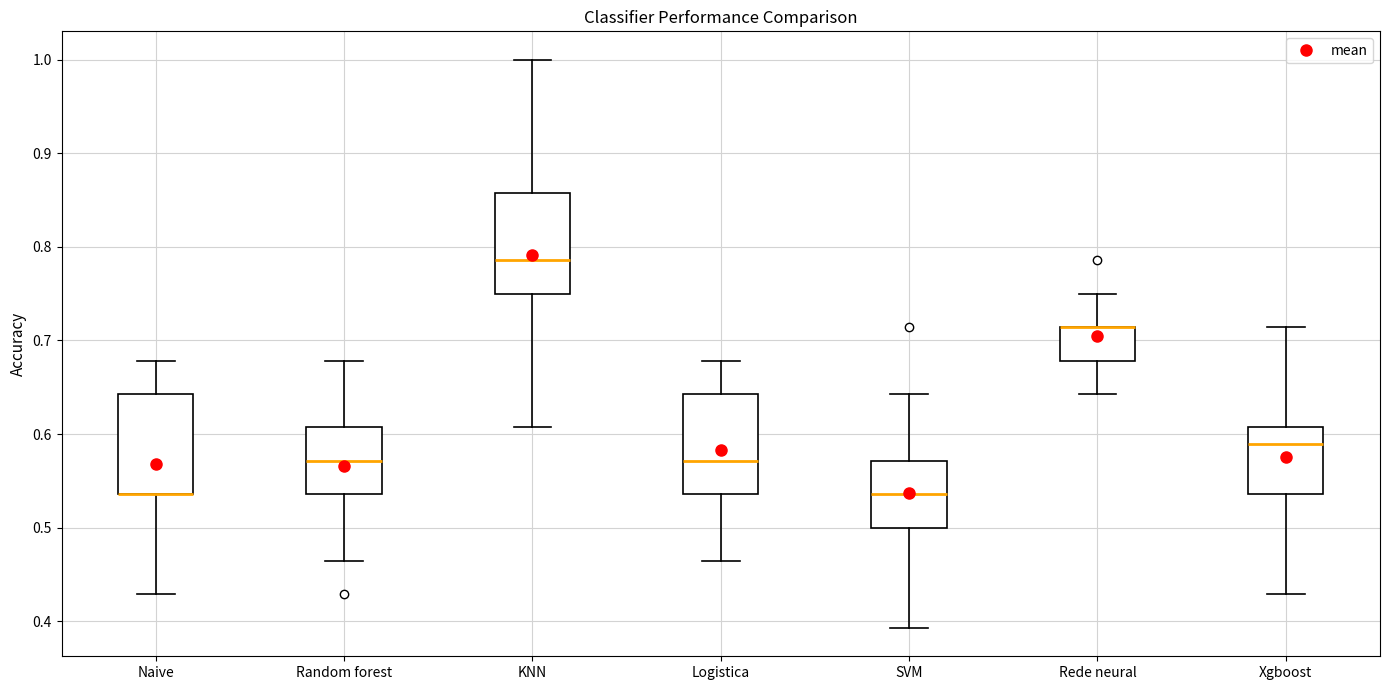

Reading left to right, read every box against the y-axis: the position of its median line, the range the box covers, and the ends of its whiskers. The values are not printed on the chart, so give them approximately, as read against the axis.

Naive: median 0.54 (drawn on the box's lower edge), box 0.54 to 0.64, whiskers 0.43 to 0.68
Random forest: median 0.57, box 0.54 to 0.61, whiskers 0.46 to 0.68
KNN: median 0.79, box 0.75 to 0.86, whiskers 0.61 to 1.00
Logistica: median 0.57, box 0.54 to 0.64, whiskers 0.46 to 0.68
SVM: median 0.54, box 0.50 to 0.57, whiskers 0.39 to 0.64
Rede neural: median 0.71 (drawn on the box's upper edge), box 0.68 to 0.71, whiskers 0.64 to 0.75
Xgboost: median 0.59, box 0.54 to 0.61, whiskers 0.43 to 0.71